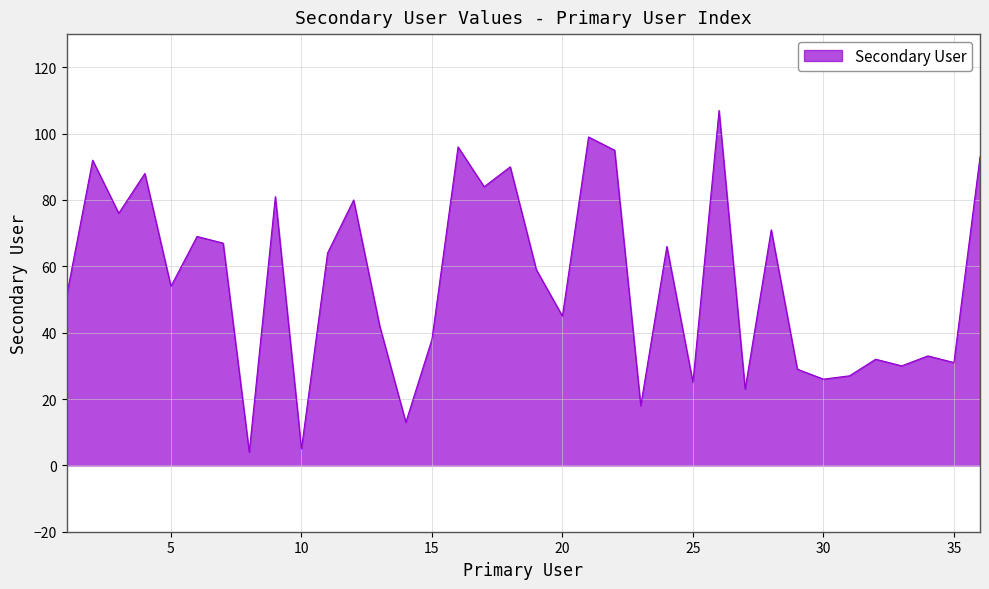

What is the minimum value shown in the chart?

4